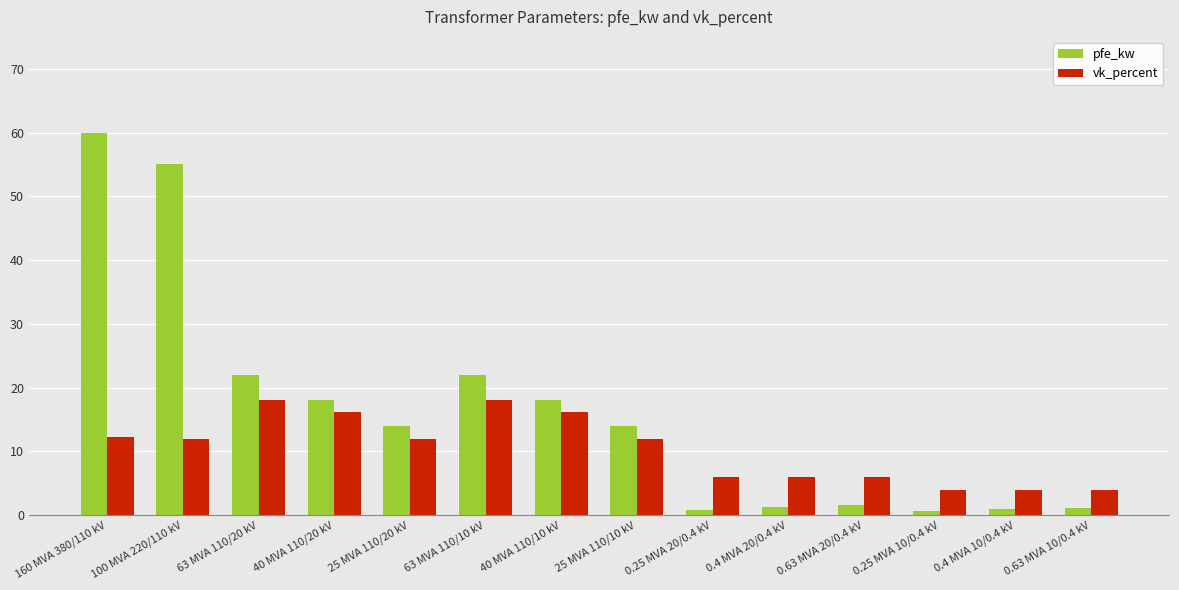

What is the label of the 12th bar from the right?

63 MVA 110/20 kV